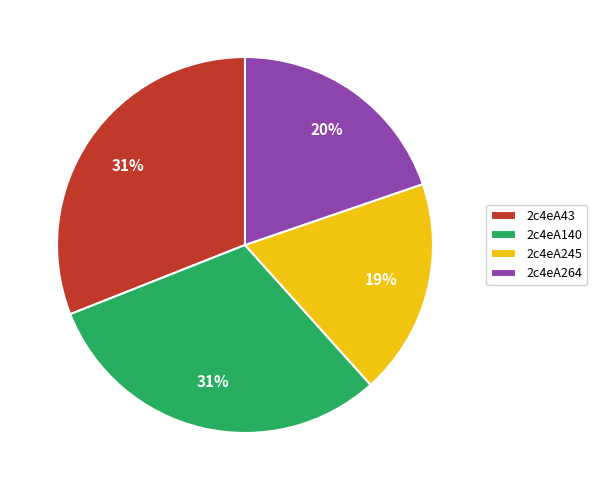

To the nearest percent, what is the average slice percentage?

25%